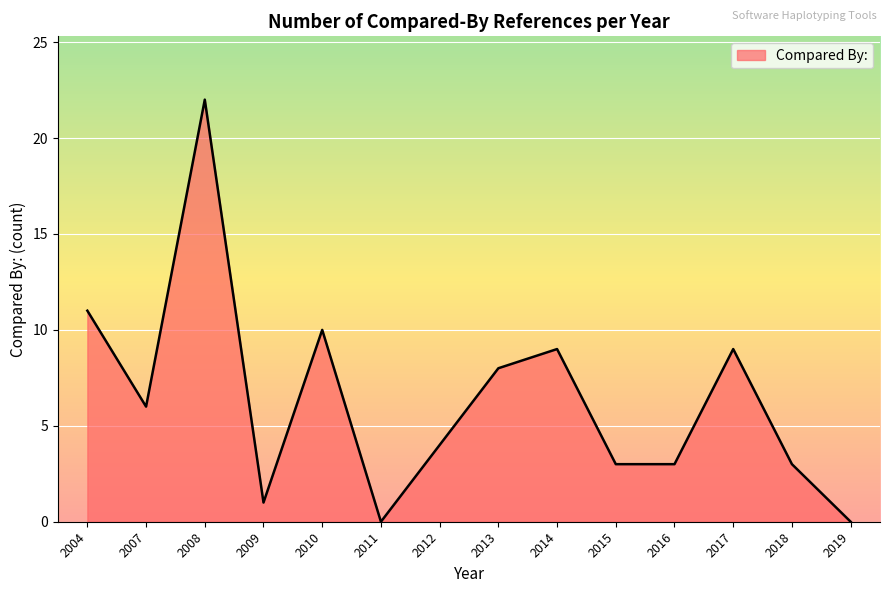

Which has a higher value, 2018 or 2008?

2008